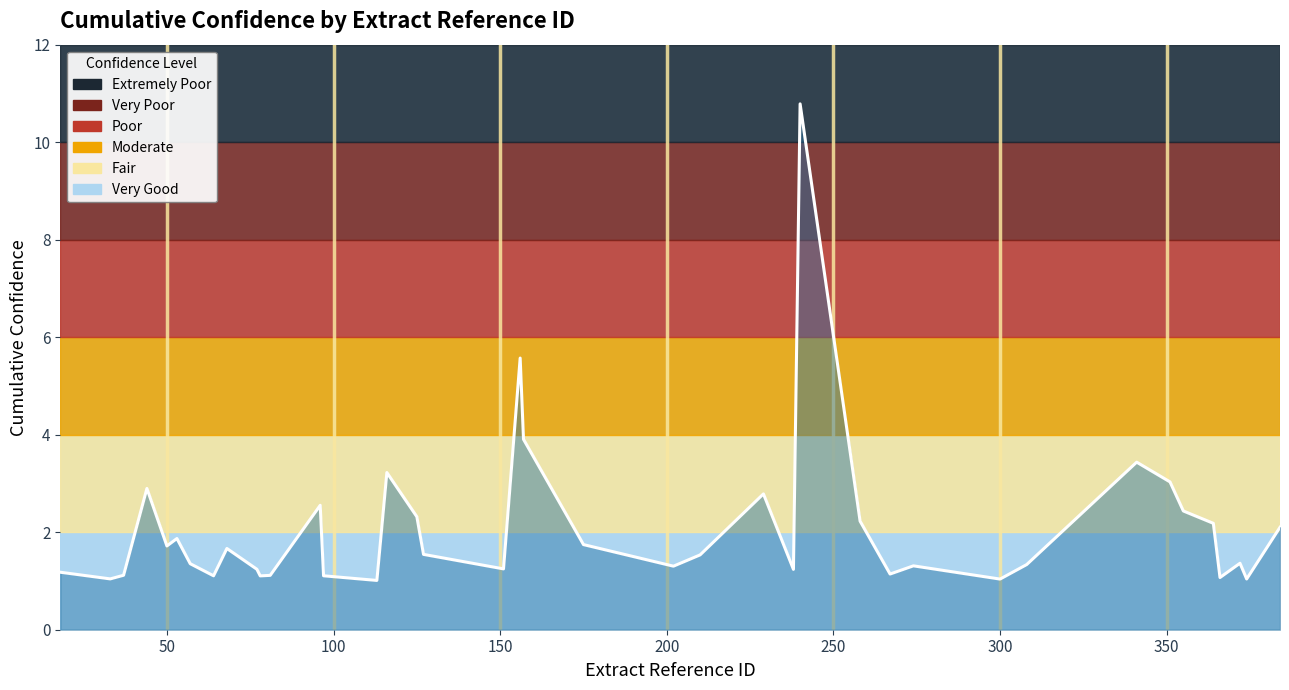

What is the greatest value displayed?

10.8